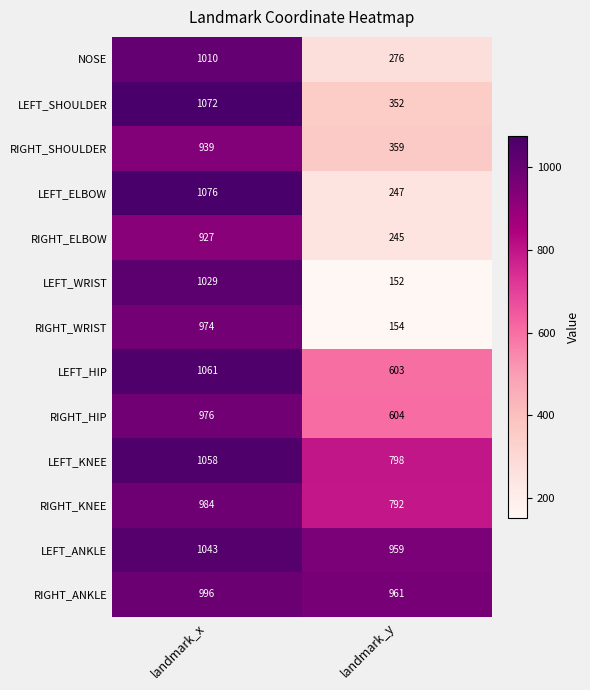

What is the sum of the LEFT_SHOULDER values at landmark_y and landmark_x?

1424